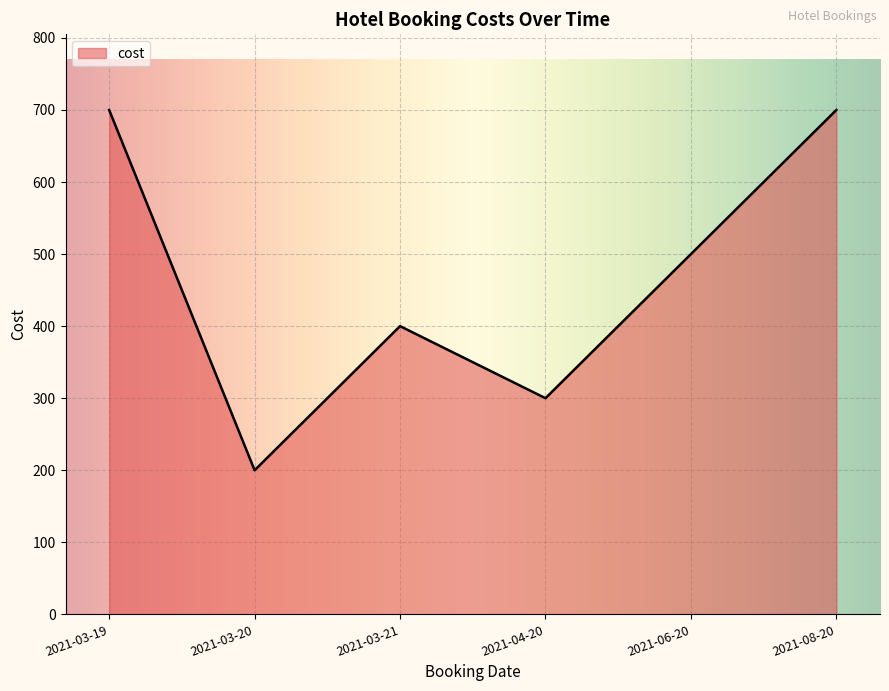

What is the change in value from 2021-03-19 to 2021-06-20?

-200